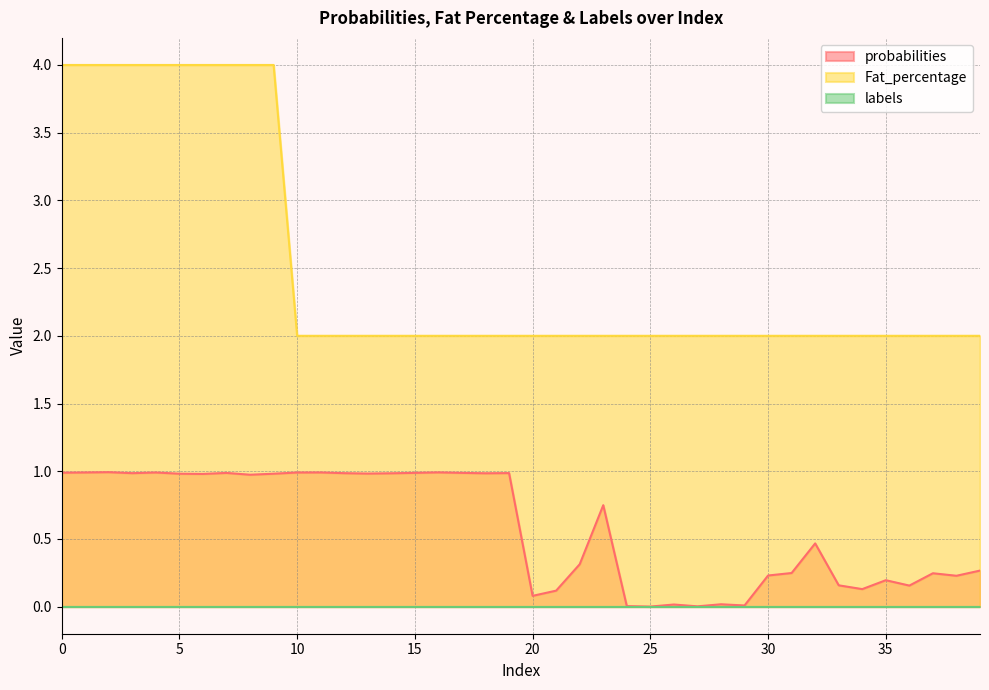

True or false: Fat_percentage has a value of 2.0 at 37.

True